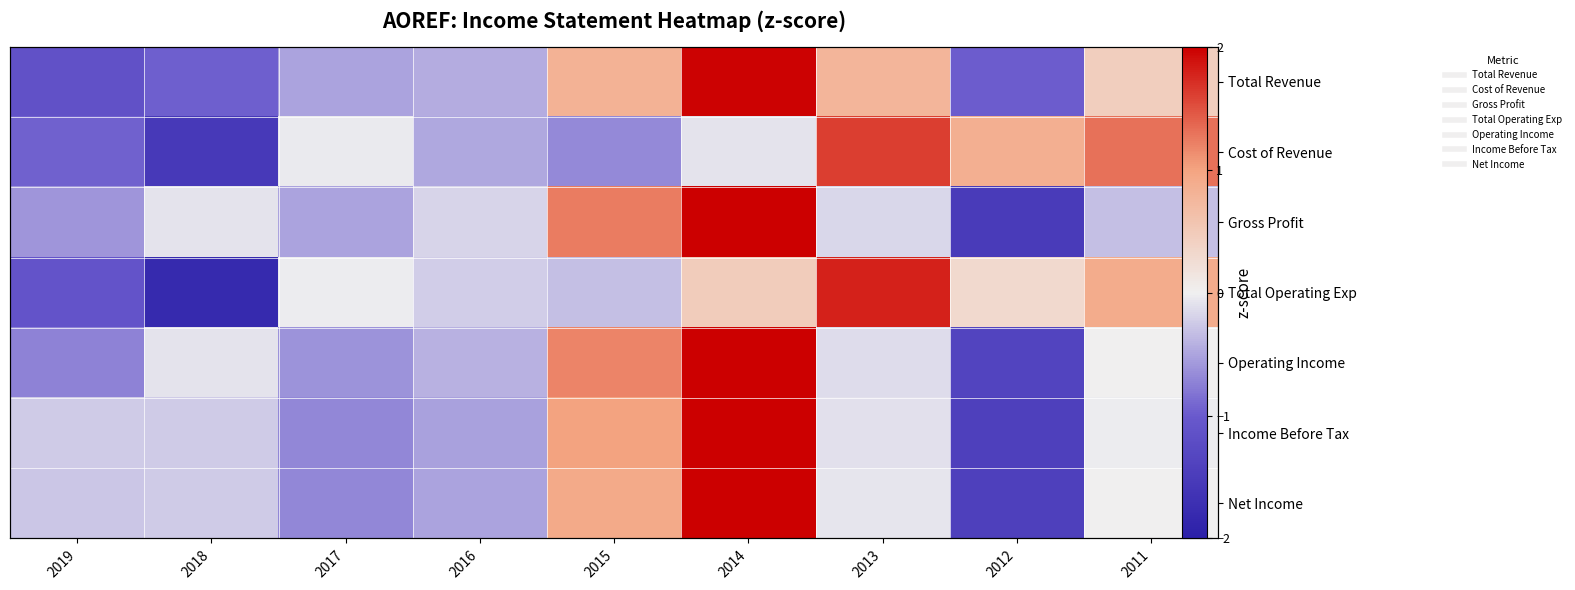

What is the highest value of the Gross Profit series?

2.1